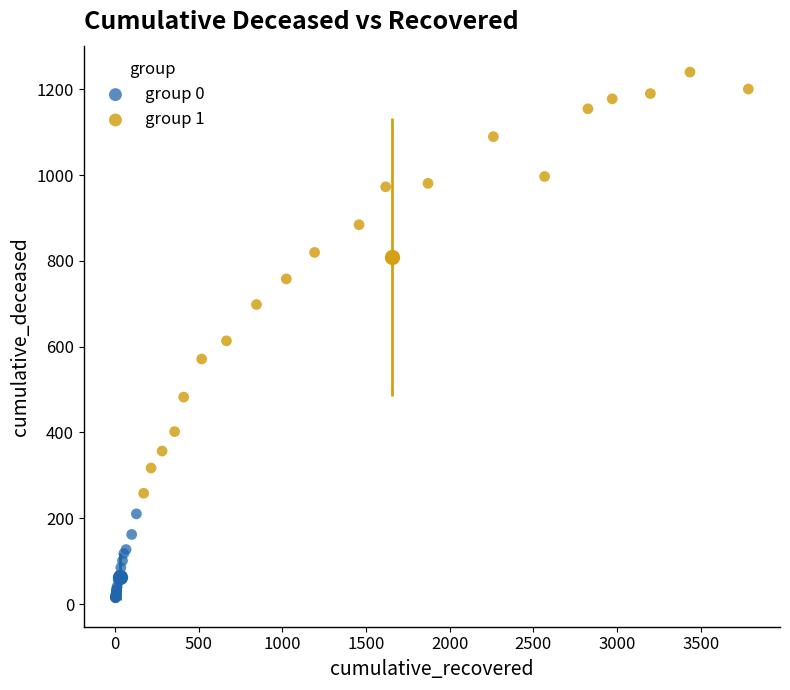

Which series contains the lowest Y value?

group 0